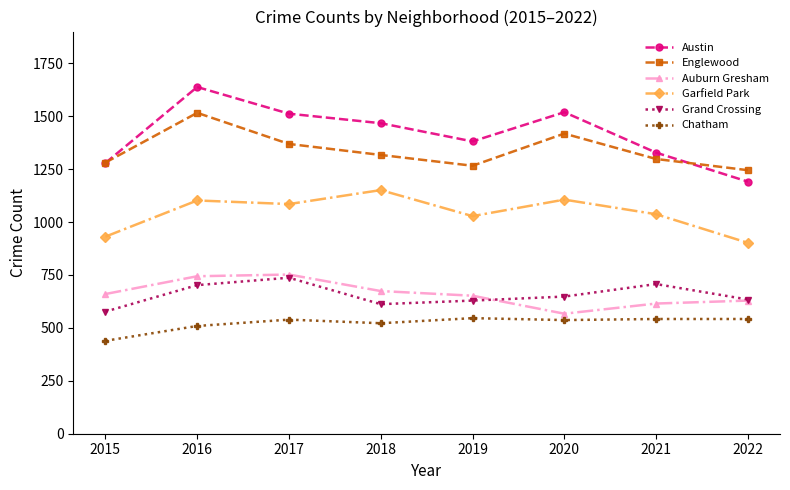

Which series changed the most between 2016 and 2022?

Austin